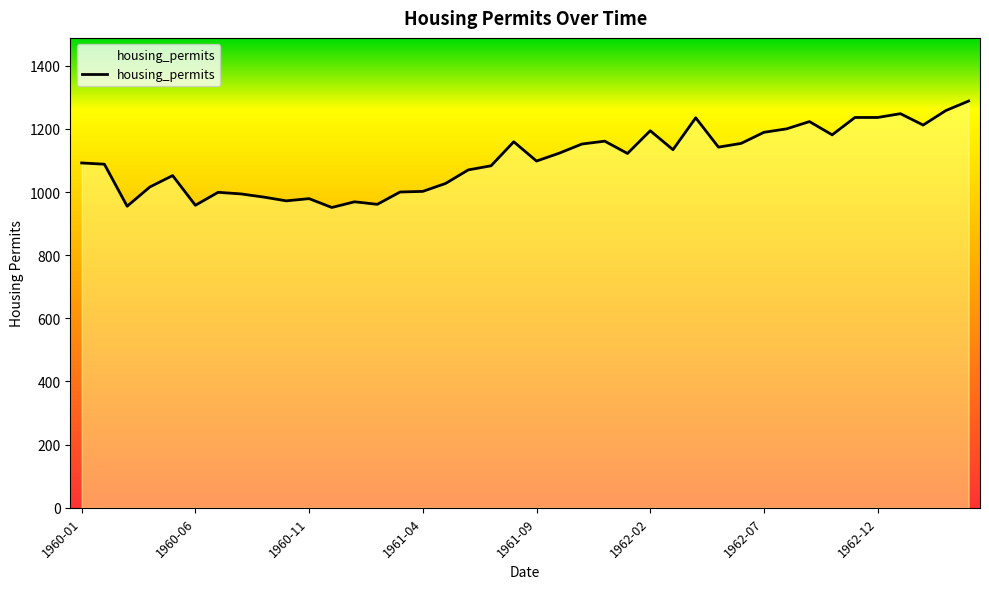

What is the smallest value displayed?

951